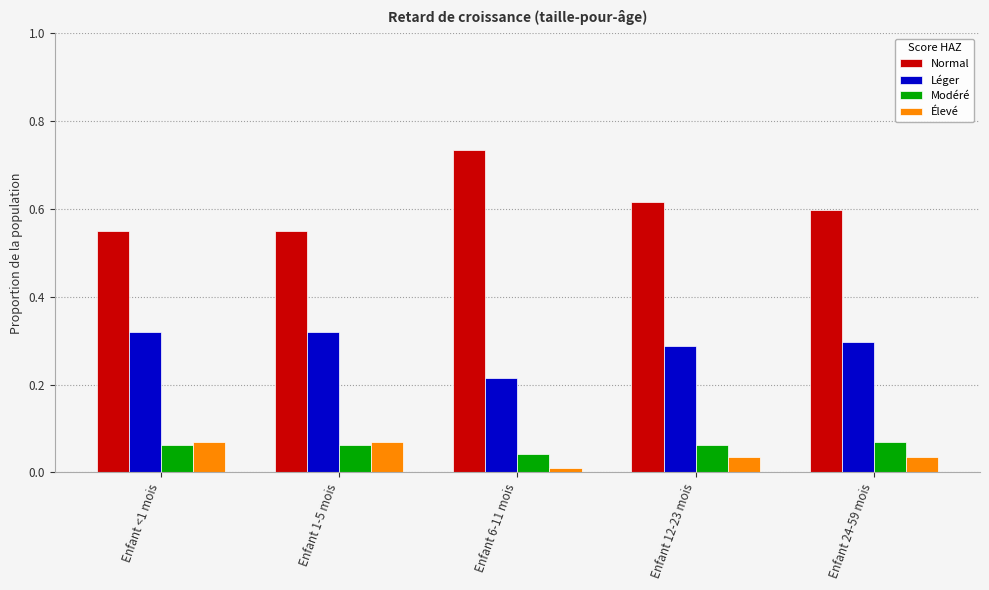

Which series has the widest spread of values?

Normal